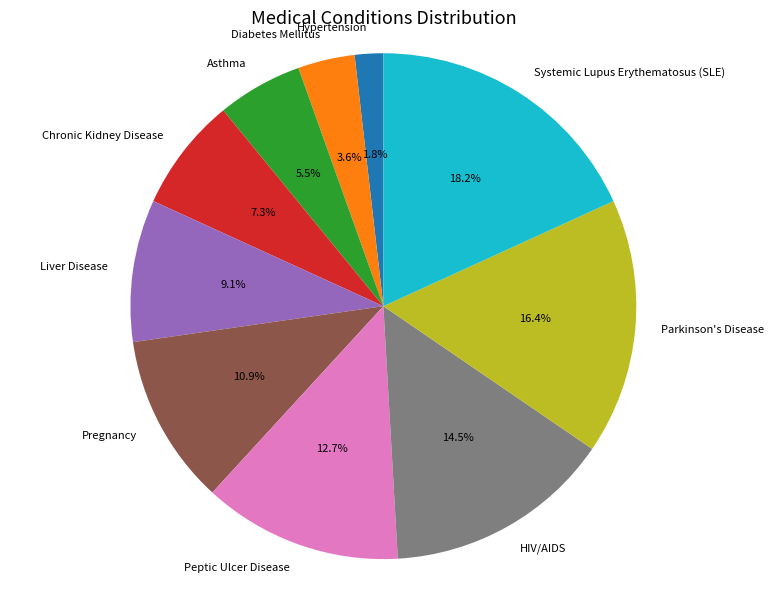

What is the largest slice in the pie chart?

Systemic Lupus Erythematosus (SLE)